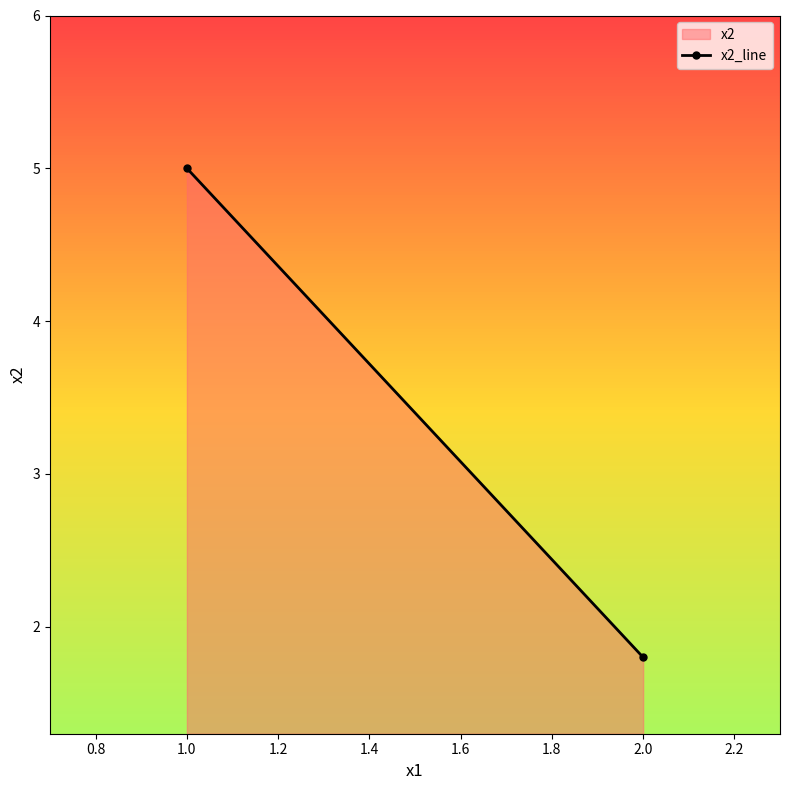

What is the sum of all values?

6.8